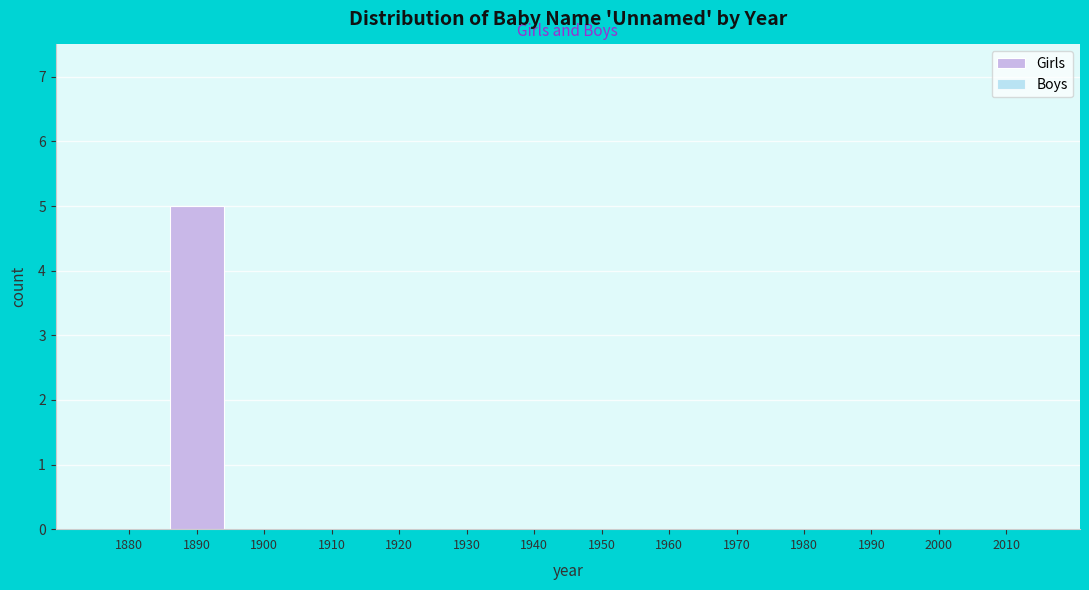

Reading left to right, extract all data points from this chart.

1880=0	1890=5	1900=0	1910=0	1920=0	1930=0	1940=0	1950=0	1960=0	1970=0	1980=0	1990=0	2000=0	2010=0